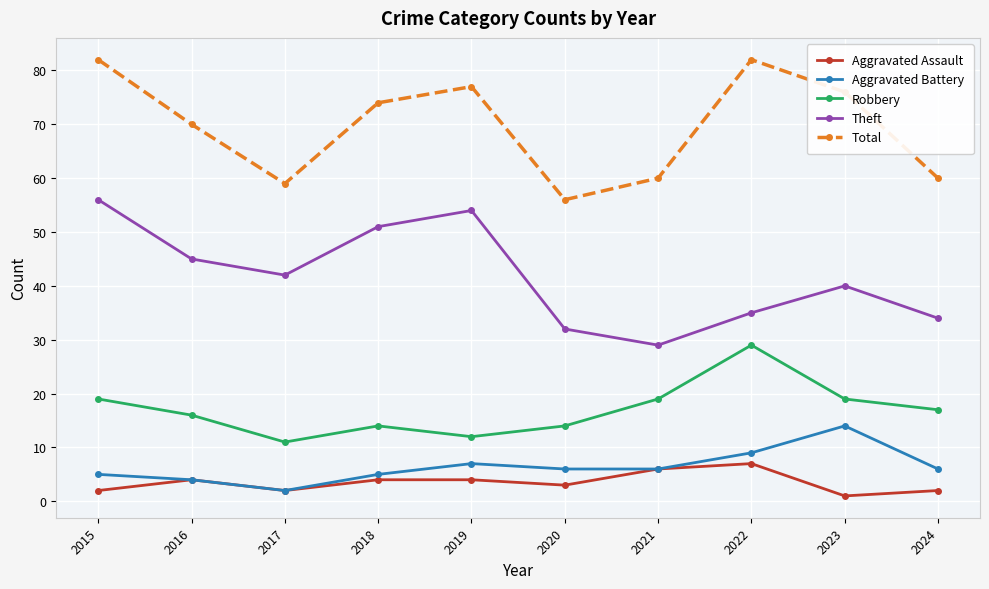

At which category does Aggravated Assault reach its first local peak?

2016